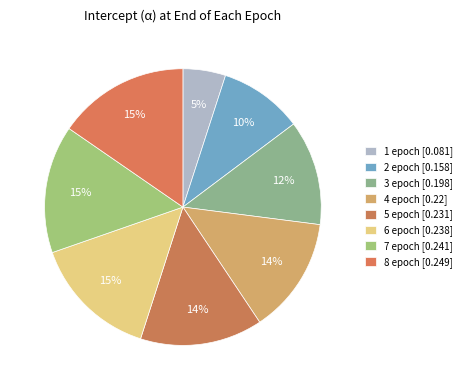

Count the number of slices in the pie.

8